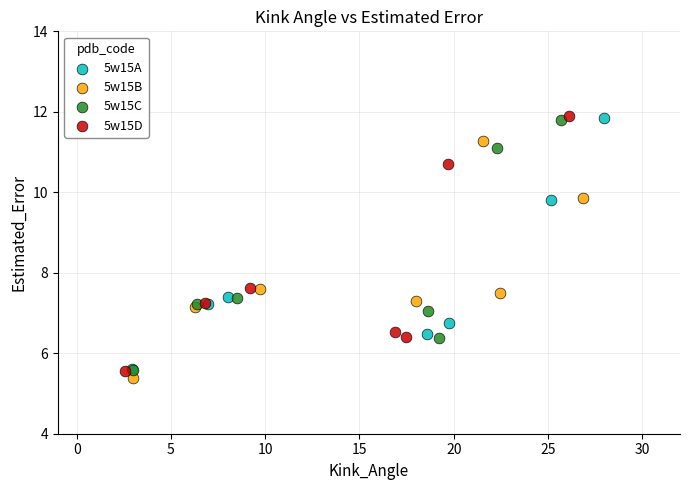

Which series has the largest Y range (max minus min)?

5w15D